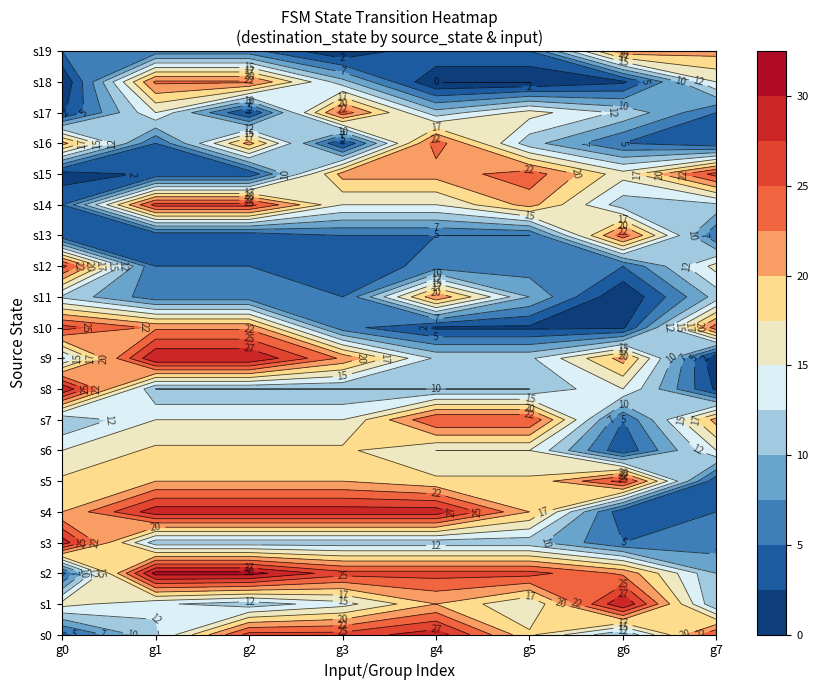

Which series has the largest total across all categories?

2